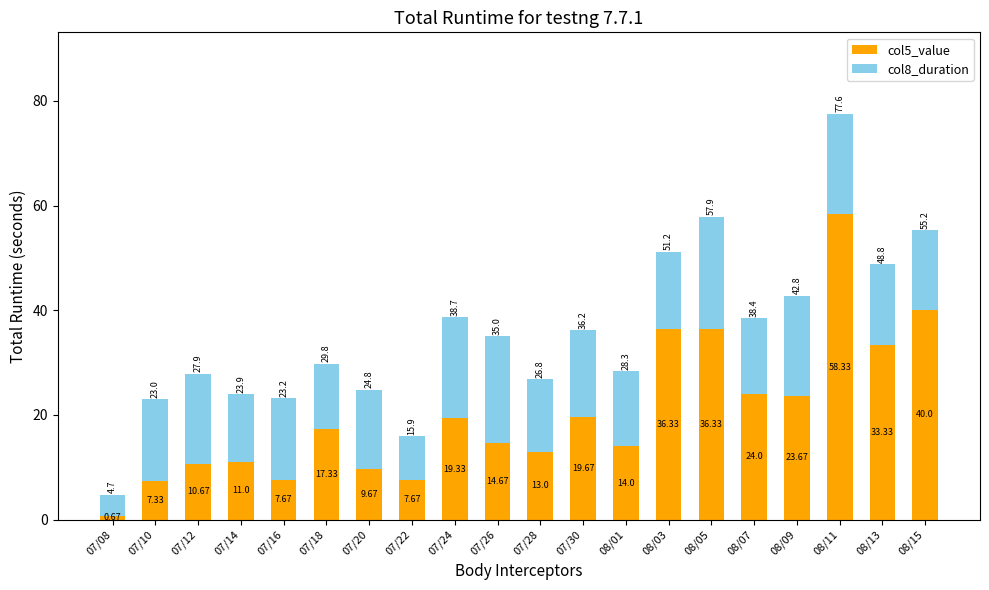

At which category is the sum across all series the highest?

08/11